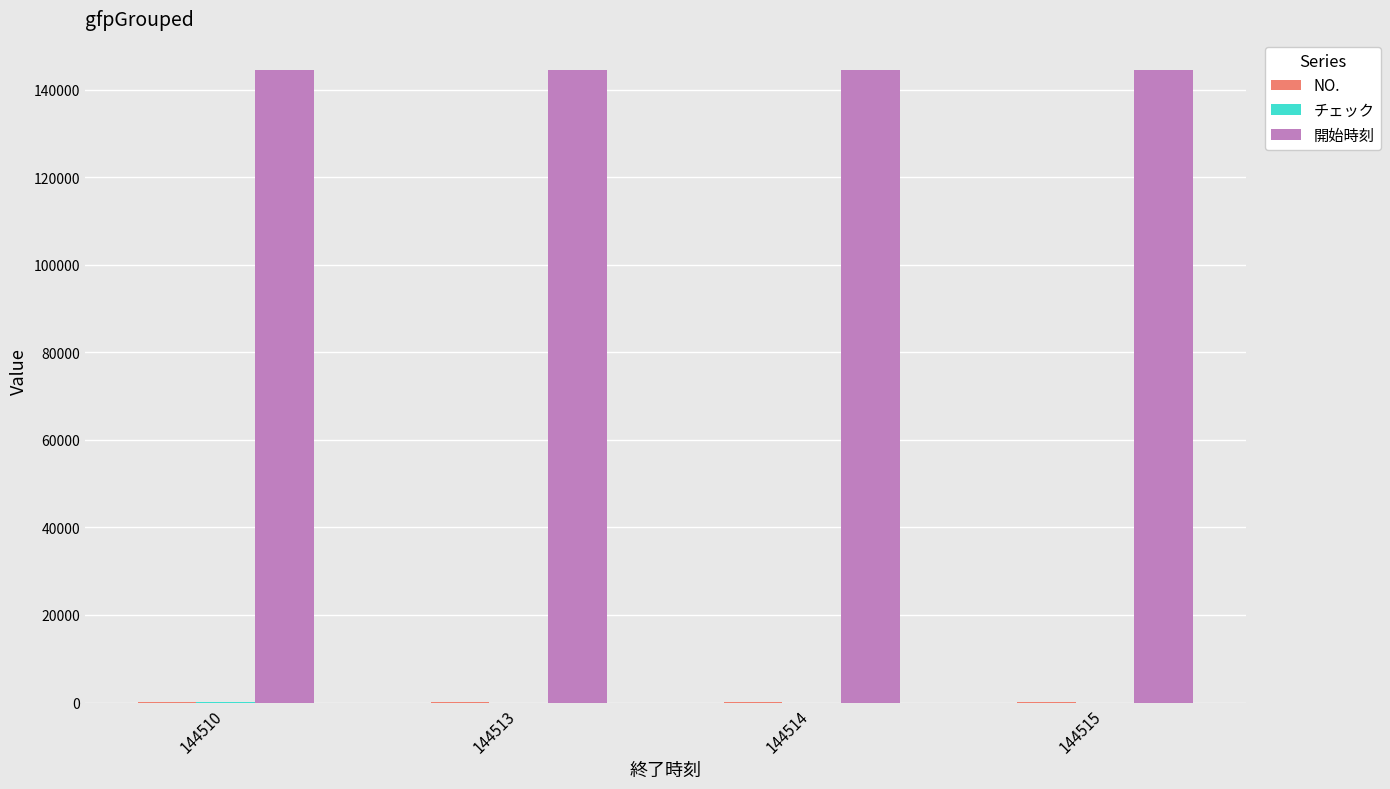

Which series has the largest total across all categories?

開始時刻